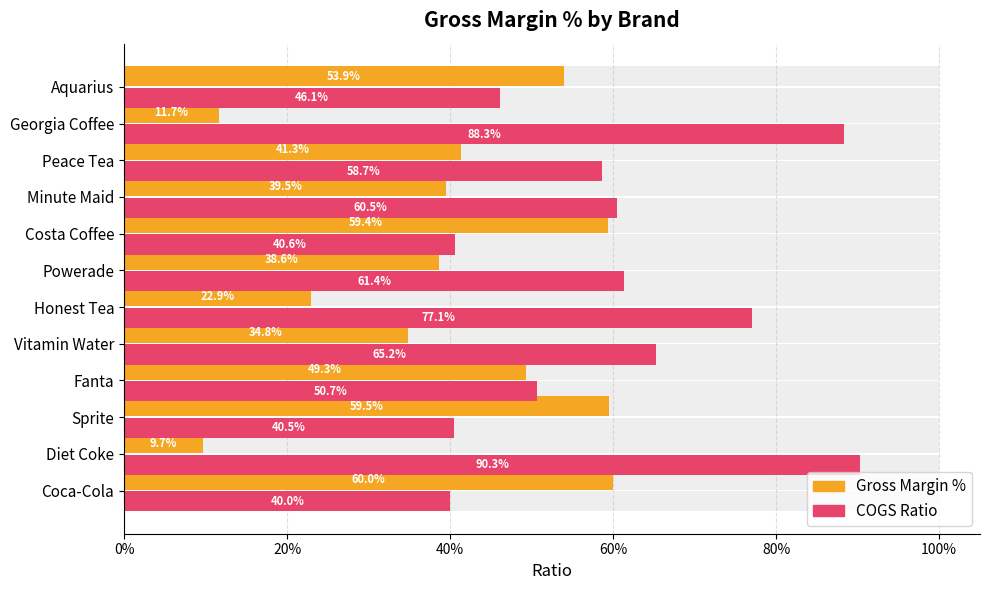

Which series has the largest range (max minus min)?

Gross Margin %